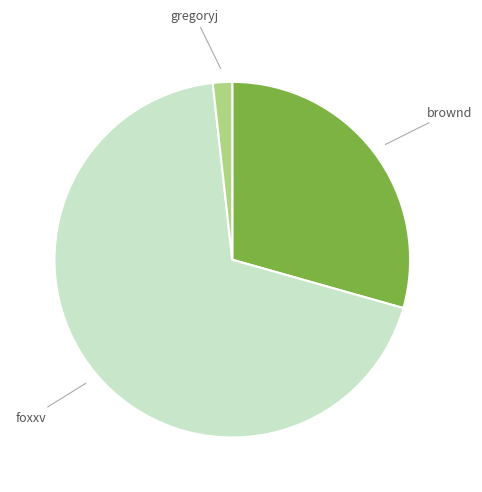

Does any single category account for the majority?

Yes